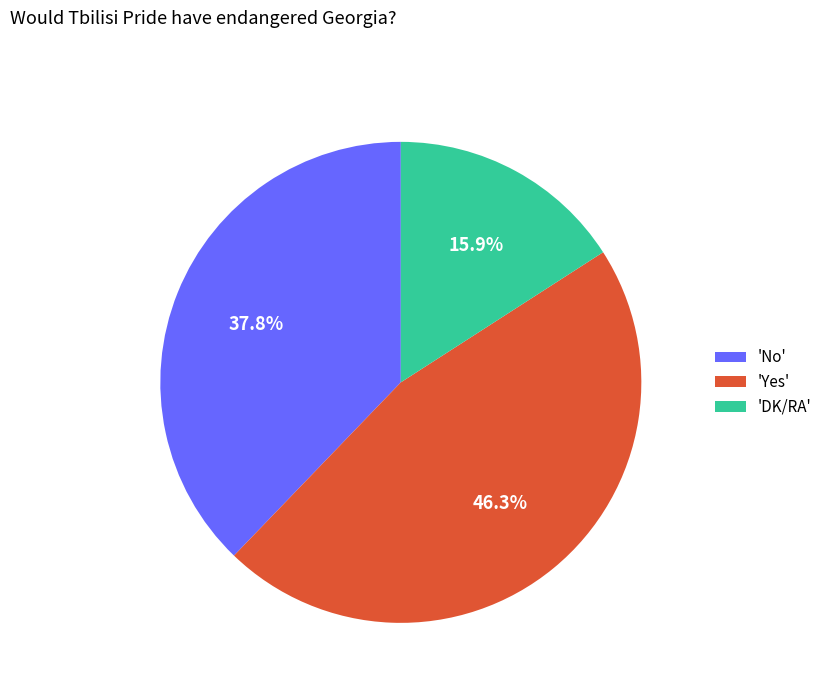

What is the largest slice in the pie chart?

'Yes'